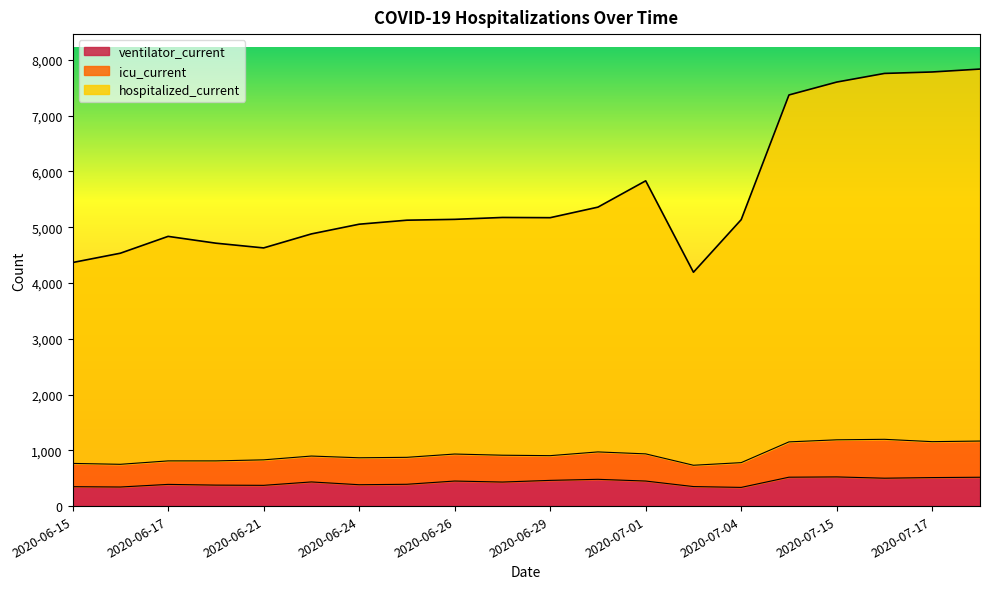

What is the value of the hospitalized_current point at the 19th from the left?

7782